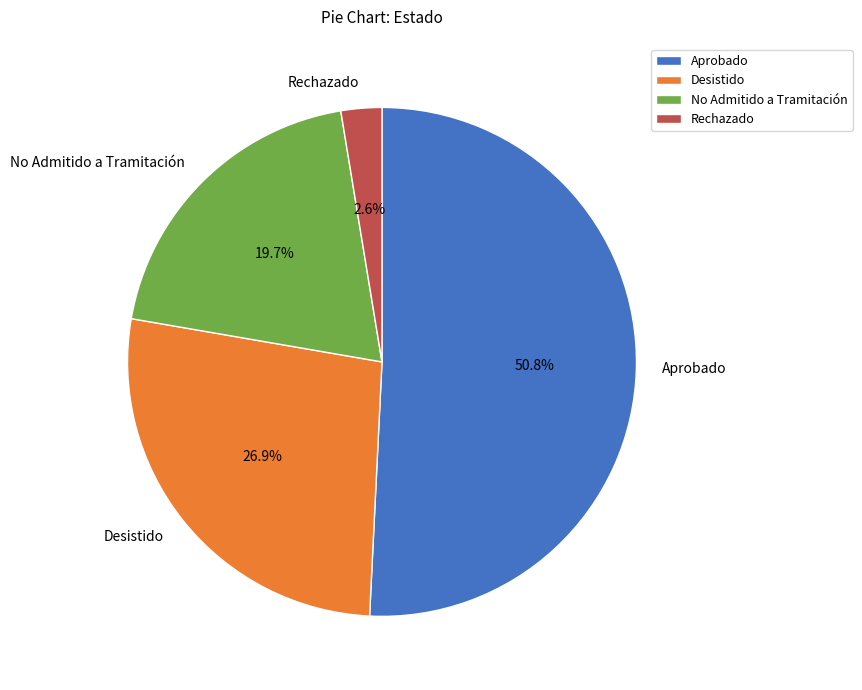

Which slice is the largest?

Aprobado